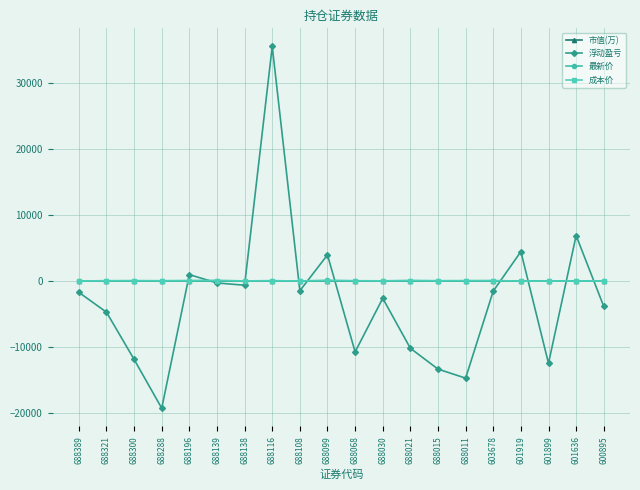

True or false: 浮动盈亏 and 市值(万) cross at least once.

True